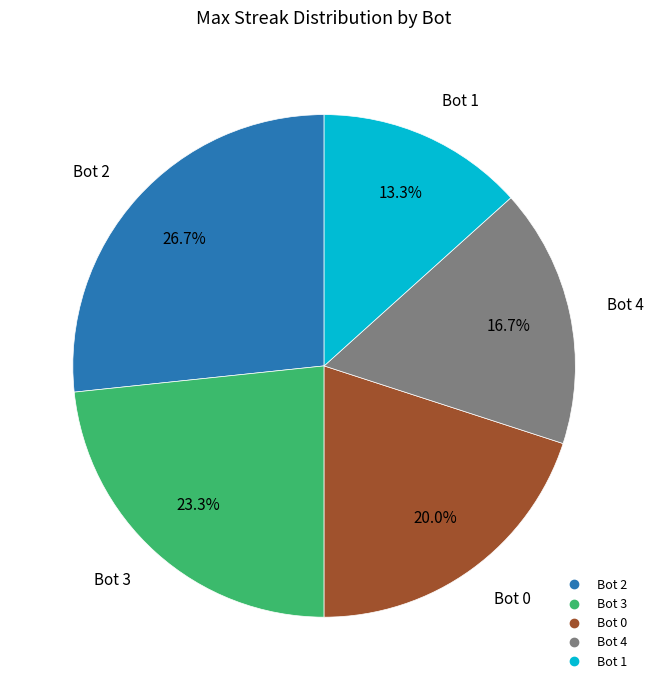

Does any single category account for the majority?

No